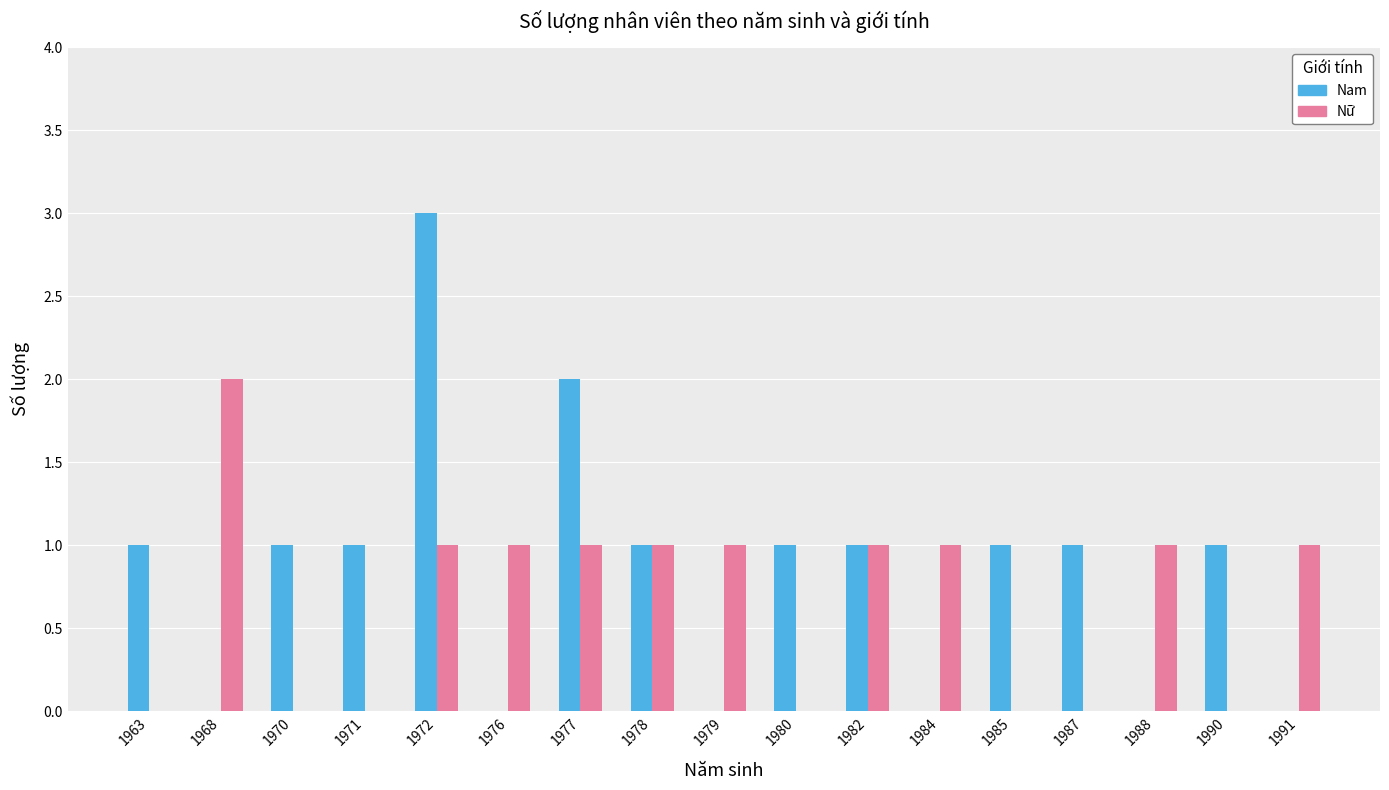

Reading left to right, transcribe all the data shown in this chart.

Nam: 1963=1	1968=0	1970=1	1971=1	1972=3	1976=0	1977=2	1978=1	1979=0	1980=1	1982=1	1984=0	1985=1	1987=1	1988=0	1990=1	1991=0
Nữ: 1963=0	1968=2	1970=0	1971=0	1972=1	1976=1	1977=1	1978=1	1979=1	1980=0	1982=1	1984=1	1985=0	1987=0	1988=1	1990=0	1991=1